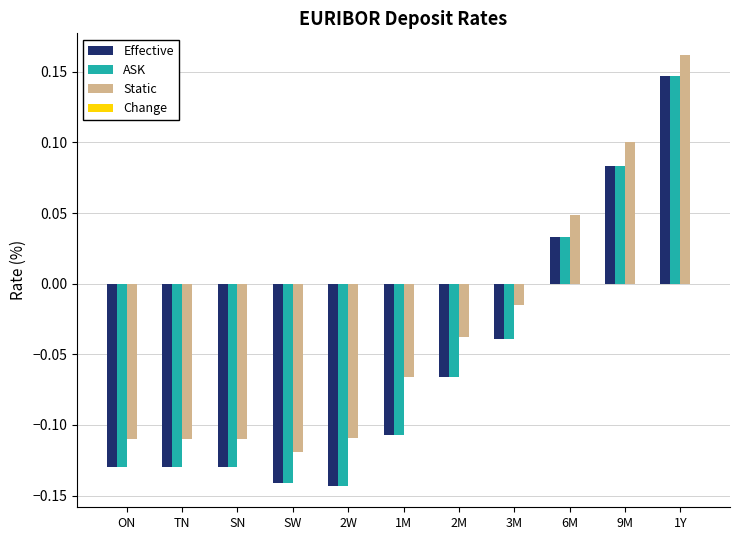

At which label does Effective reach its peak?

1Y